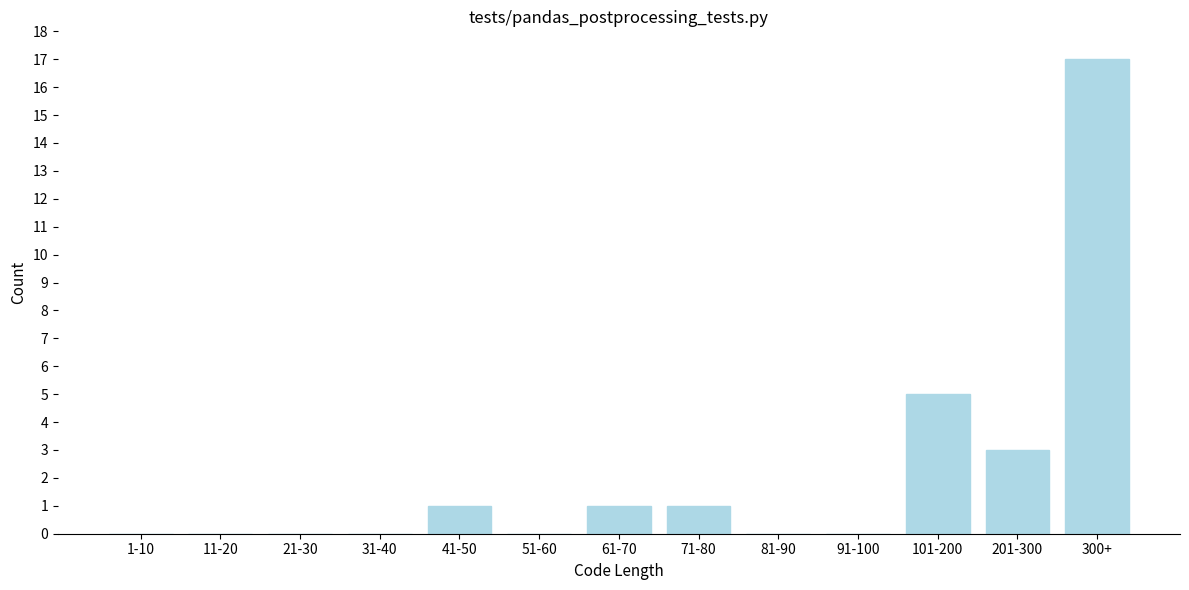

Reading left to right, extract all data points from this chart.

1-10=0	11-20=0	21-30=0	31-40=0	41-50=1	51-60=0	61-70=1	71-80=1	81-90=0	91-100=0	101-200=5	201-300=3	300+=17